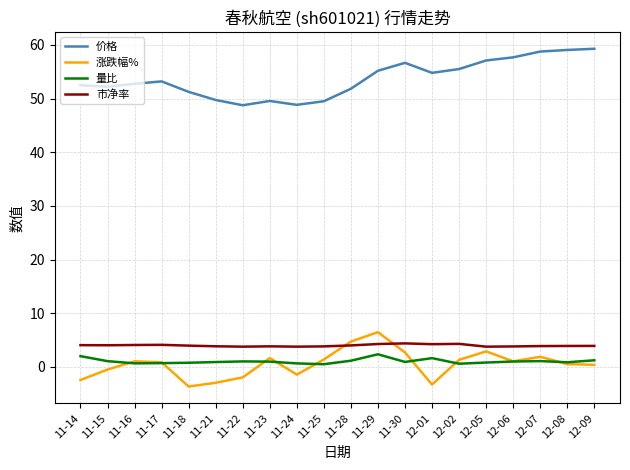

True or false: 市净率 and 量比 intersect in this chart.

False